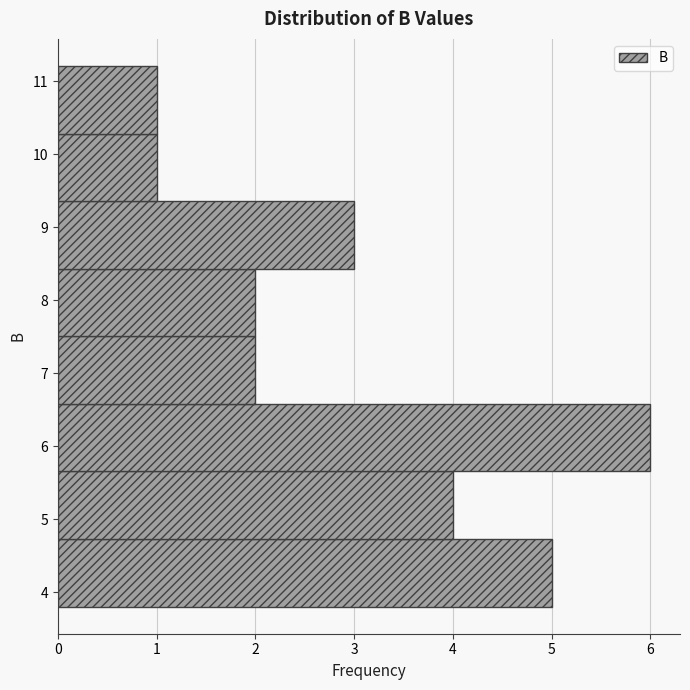

Reading bottom to top, transcribe this chart: for each bar, give the range it covers on the y-axis and its length. Neither the bar edges nor the lengths are printed on the chart, so give them approximately, as read against the axes.

3.8 to 4.7: 5
4.7 to 5.7: 4
5.7 to 6.6: 6
6.6 to 7.5: 2
7.5 to 8.4: 2
8.4 to 9.4: 3
9.4 to 10.3: 1
10.3 to 11.2: 1